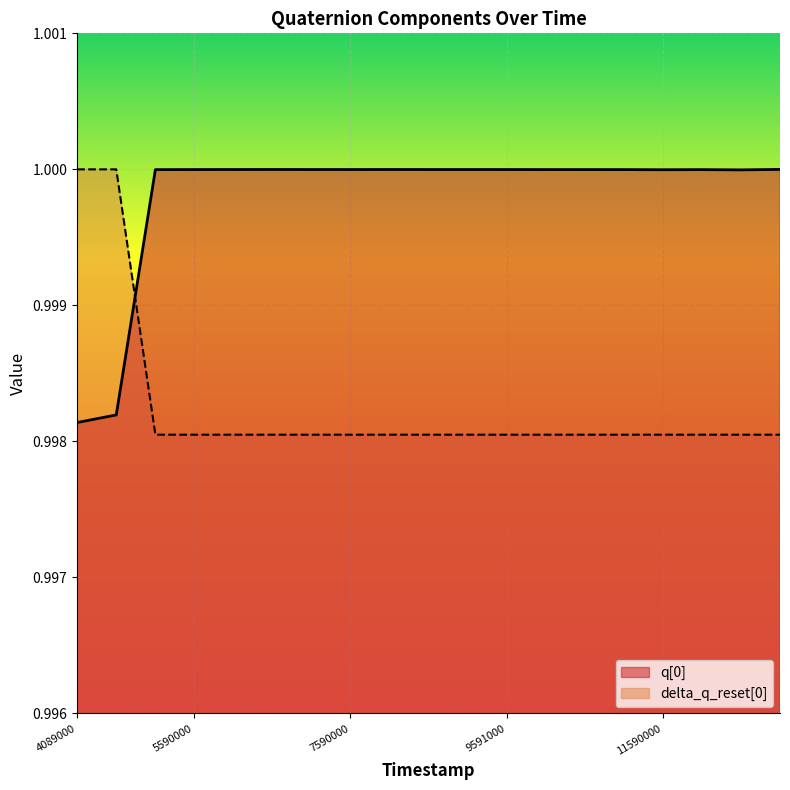

What value does the q[0] series have at 6590000?

1.0